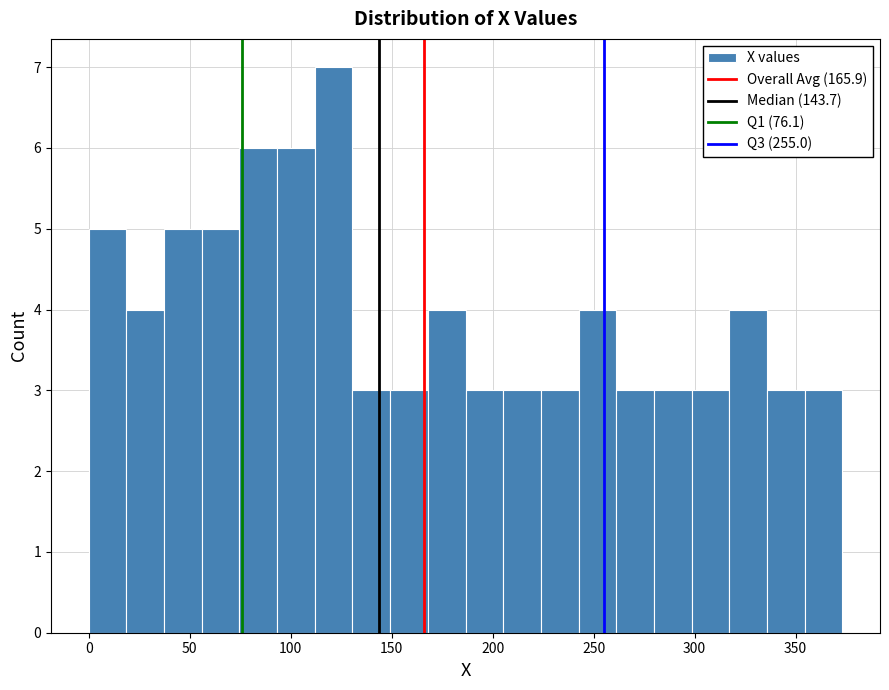

Around what value on the x-axis is the tallest bar? Give the approximate position of its centre, as read against the axis.

120